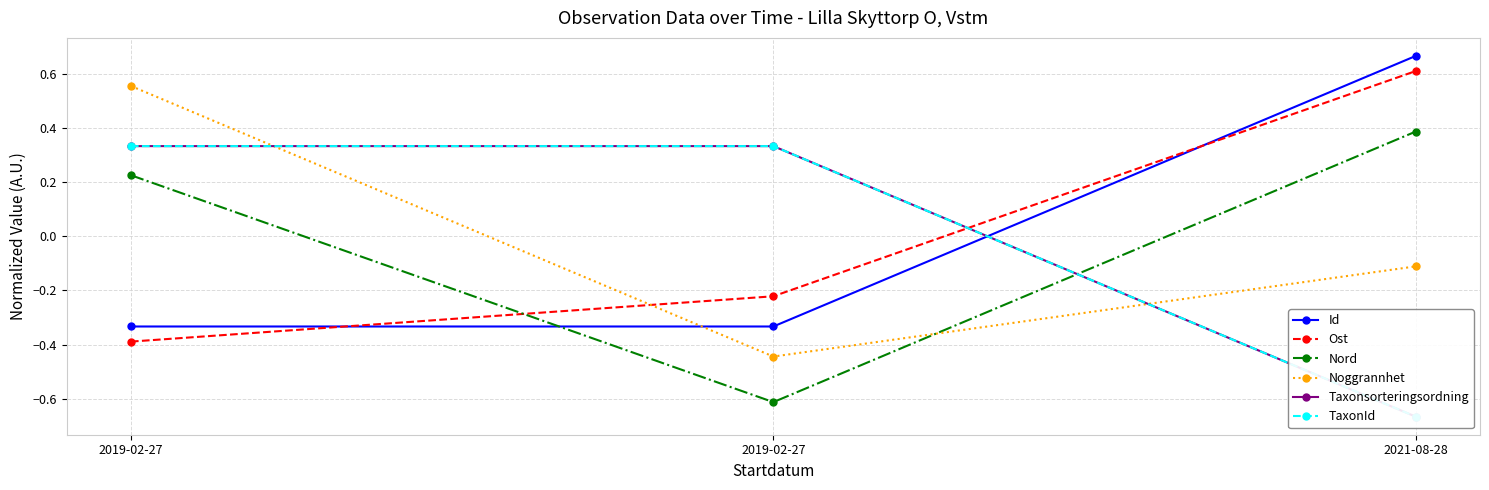

Rank the series at 2019-02-27 from highest to lowest value.

Noggrannhet, TaxonId, Taxonsorteringsordning, Nord, Id, Ost